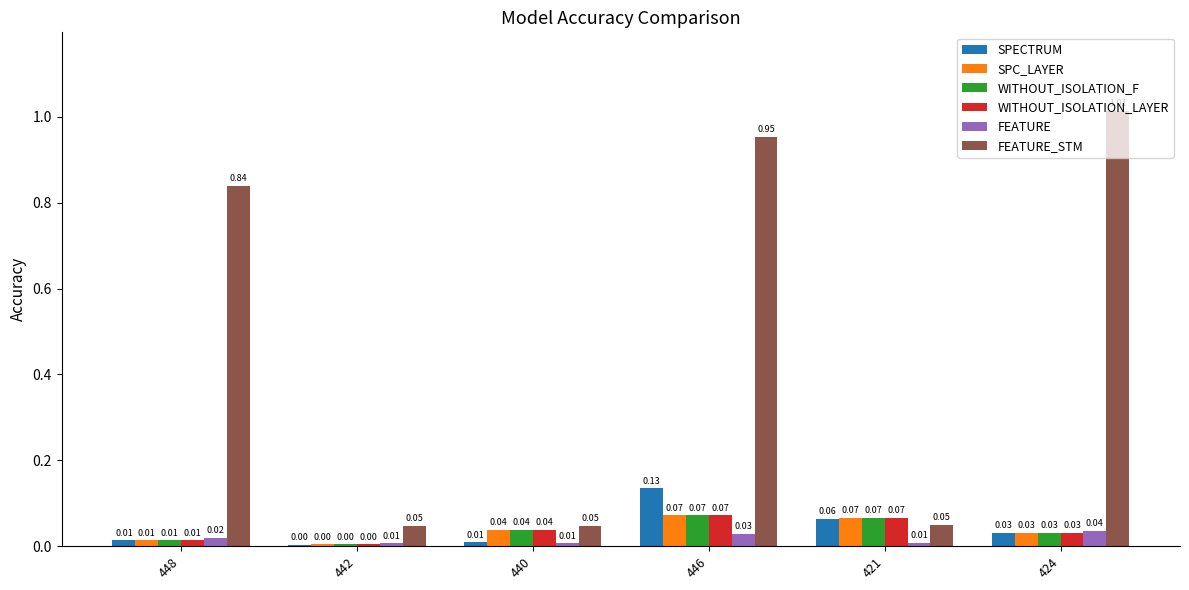

Is it true that FEATURE_STM equals 0.0 at 440?

True